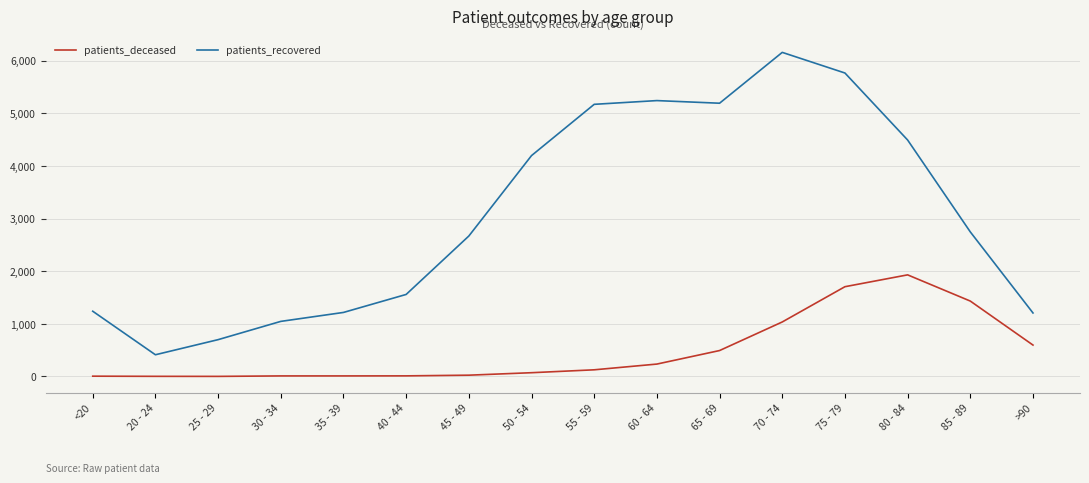

Is the value of patients_recovered at 65 - 69 greater than the value of patients_deceased at 30 - 34?

Yes